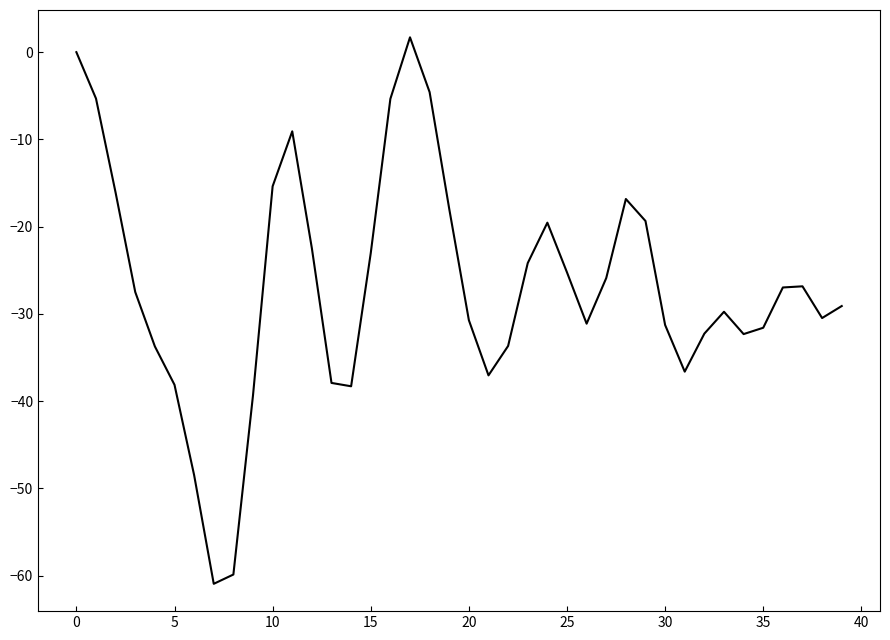

What is the difference between the maximum and minimum values?

62.6